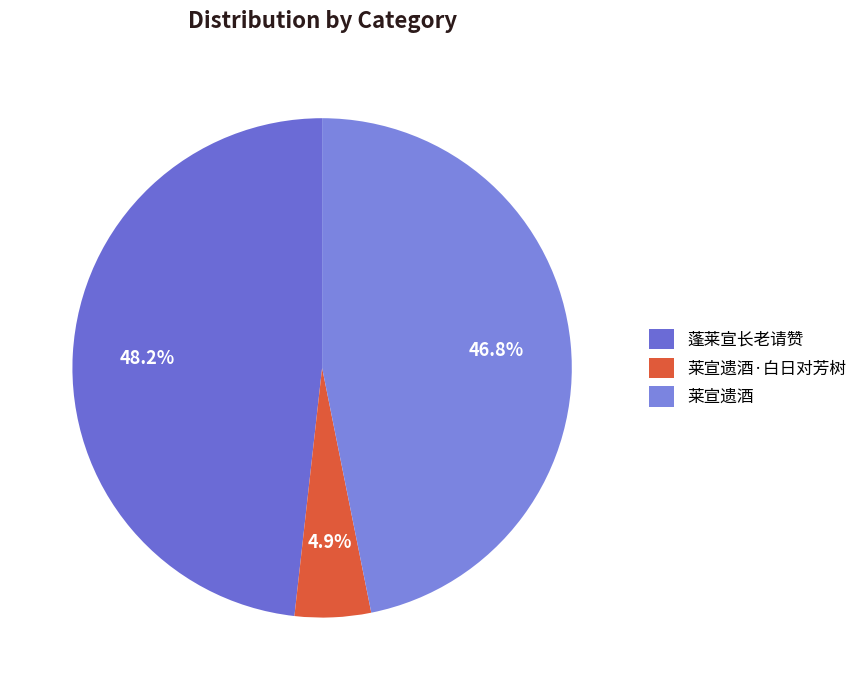

To the nearest percent, what percentage of the pie is 莱宣遗酒·白日对芳树?

5%